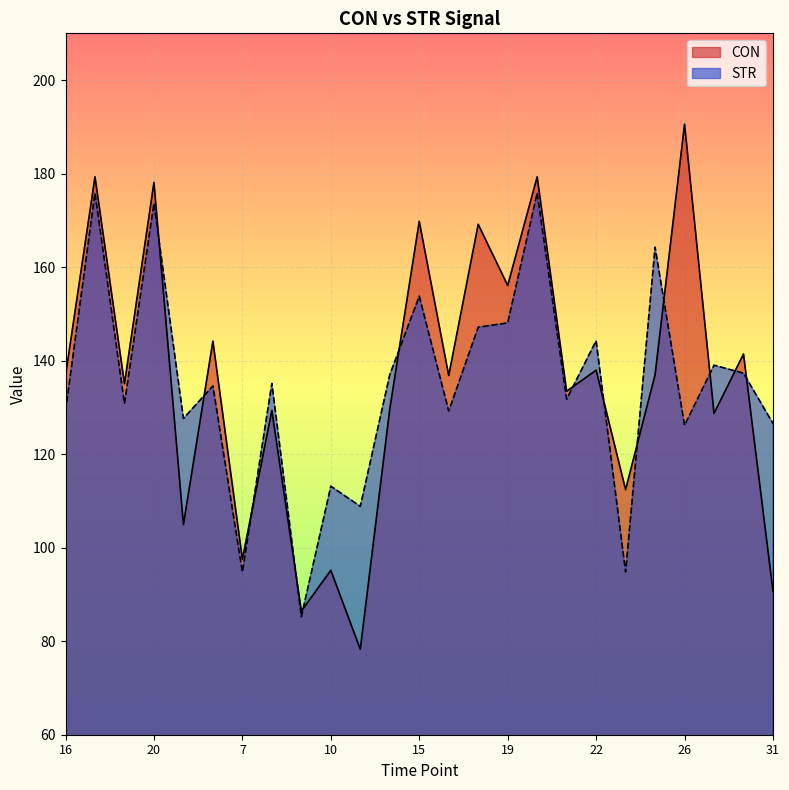

Is it true that CON equals 220.0 at 16?

False